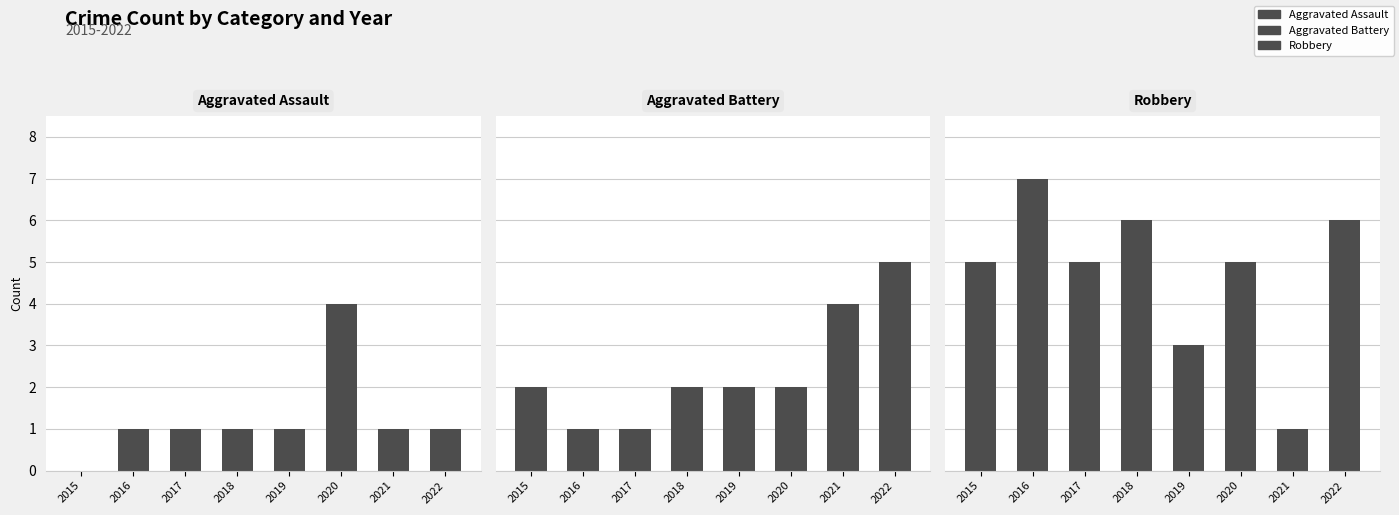

At 2022, list the series in order from largest to smallest.

Robbery, Aggravated Battery, Aggravated Assault